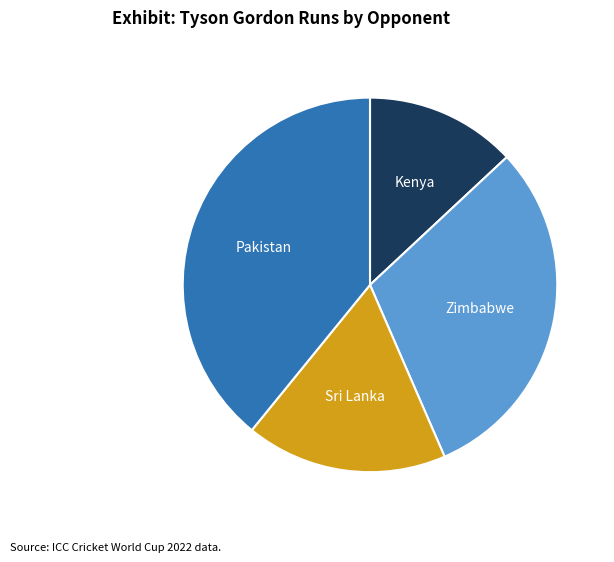

Is there a majority slice in this chart?

No